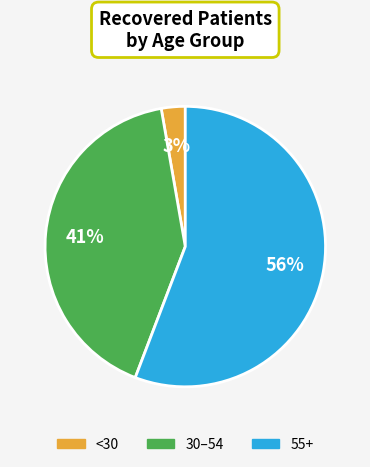

Count the number of slices in the pie.

3